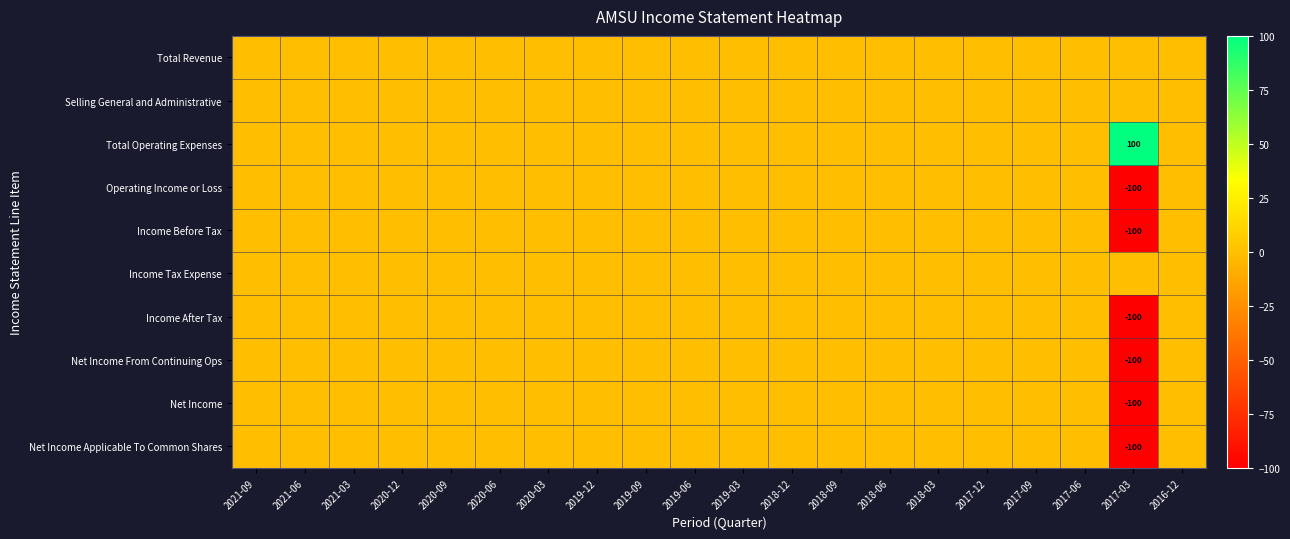

Is the value of Operating Income or Loss at 2021-06 greater than the value of Net Income at 2019-03?

No